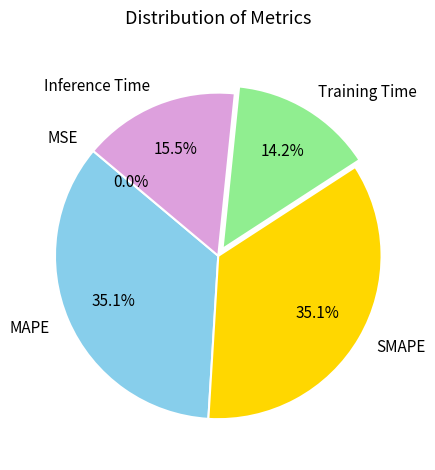

Does Training Time represent more than half of the total?

No